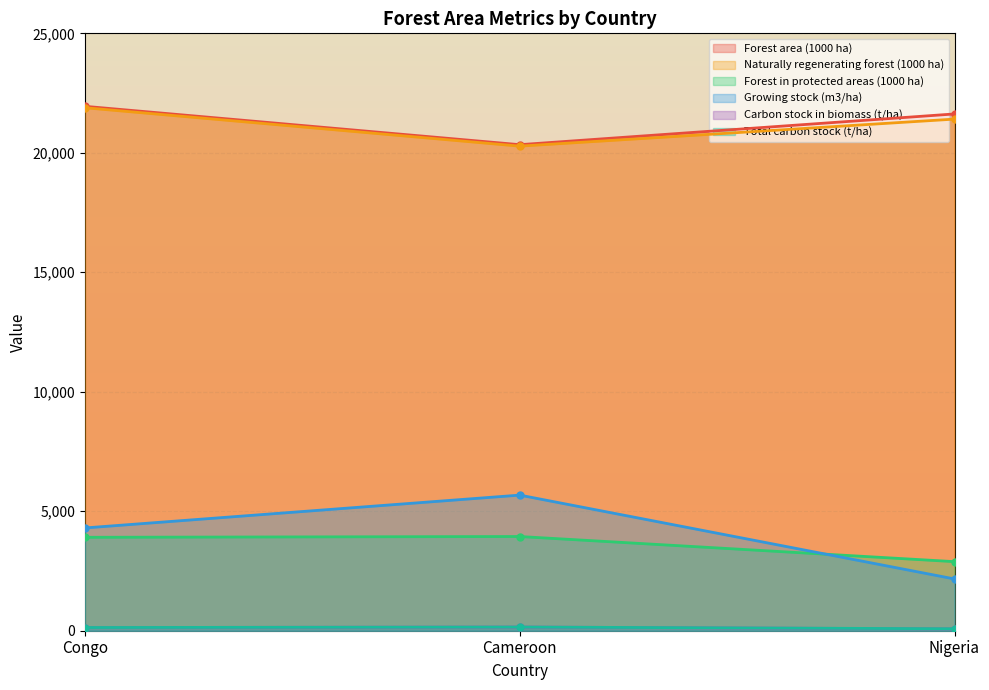

Which has a higher value, Cameroon or Congo?

Congo